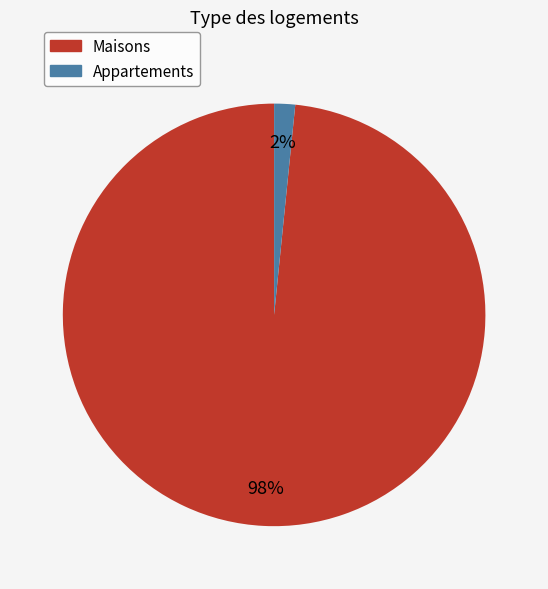

What percentage is the Appartements slice, to the nearest percent?

2%